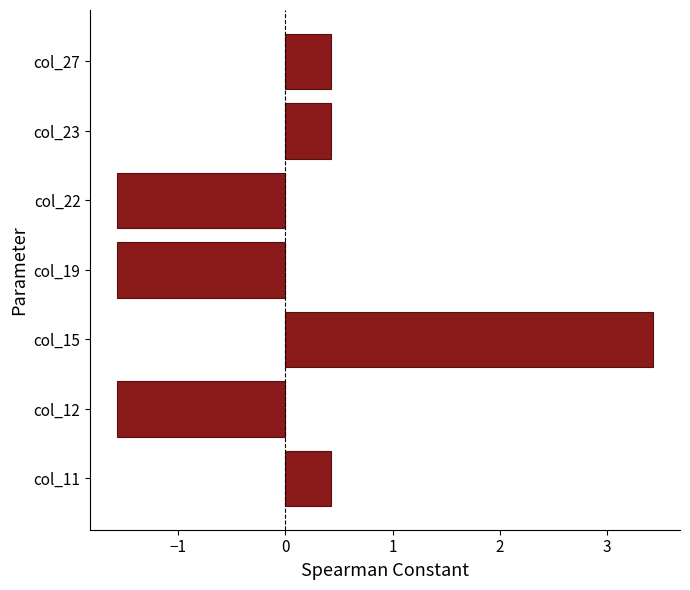

At which category does the chart reach its peak across all series?

col_15